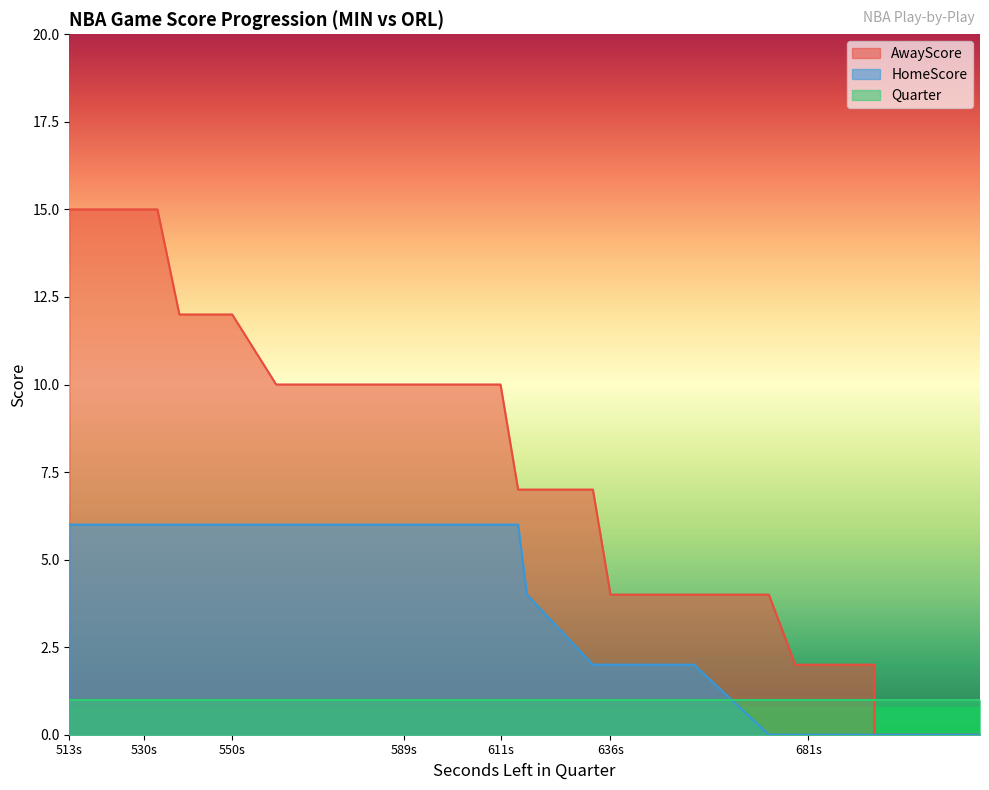

How many series are shown in this chart?

3